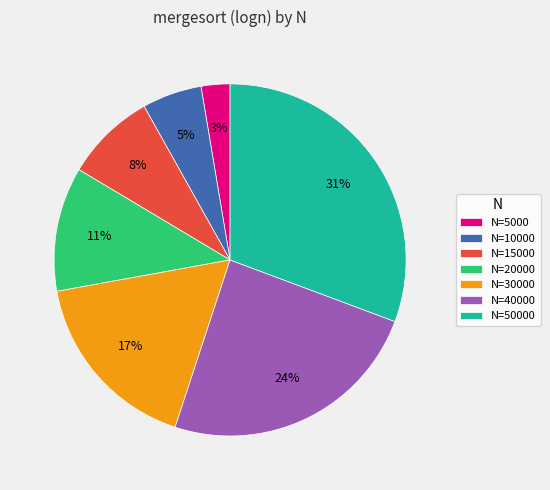

True or false: N=10000 accounts for 1% of the total.

False